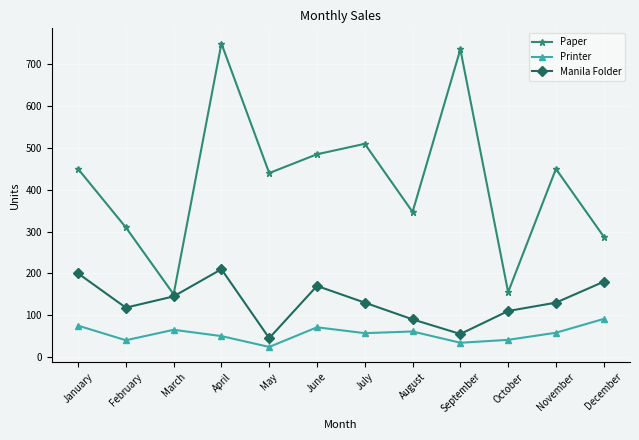

How many lines are shown in the chart?

3